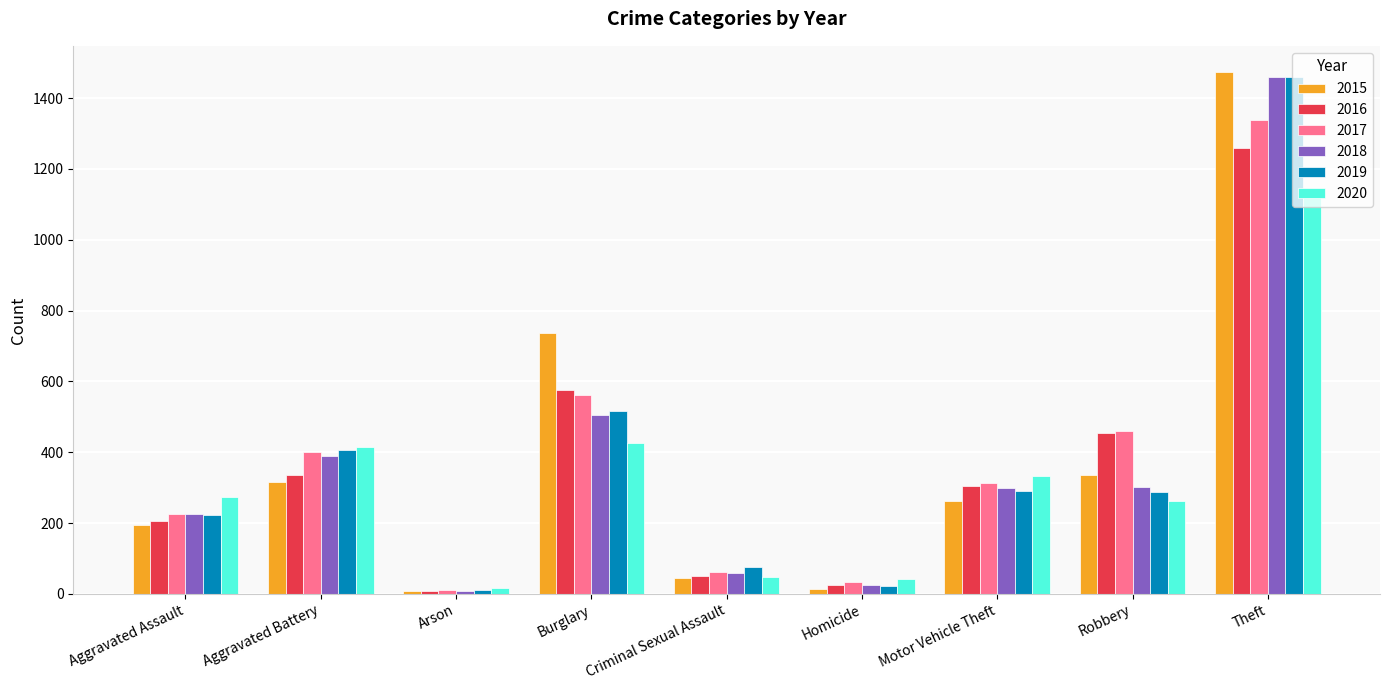

At which label does 2015 first exceed 263?

Aggravated Battery